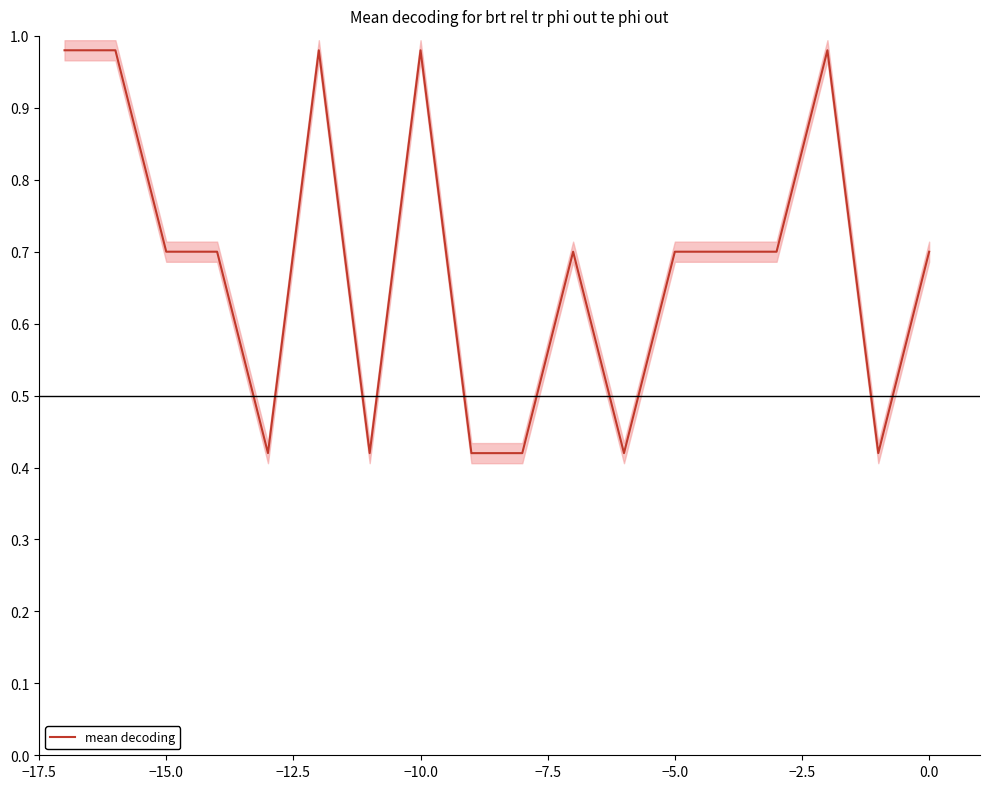

What is the value of the 15th point from the left?

0.7